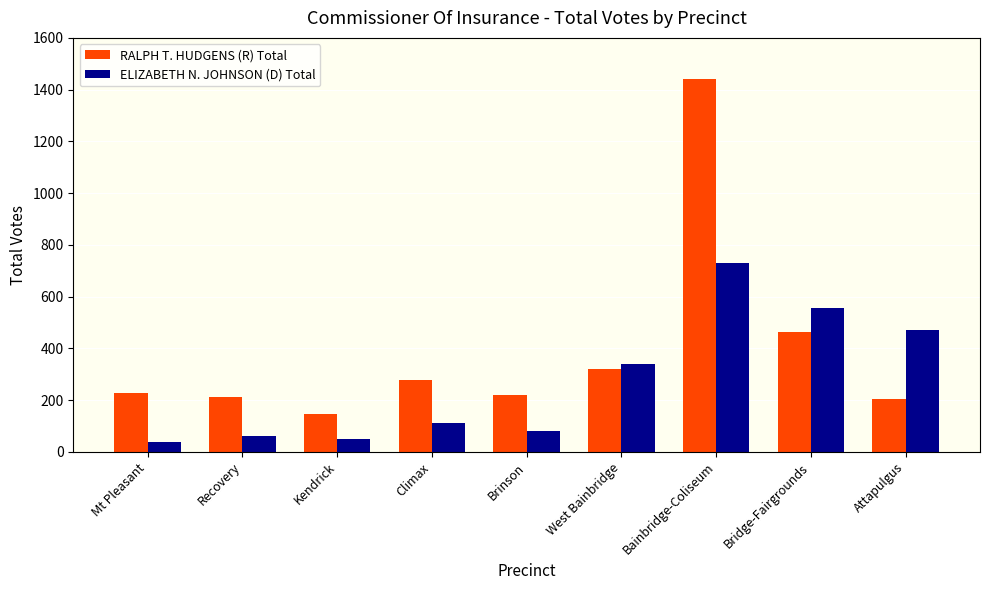

What is the sum of all ELIZABETH N. JOHNSON (D) Total values?

2434